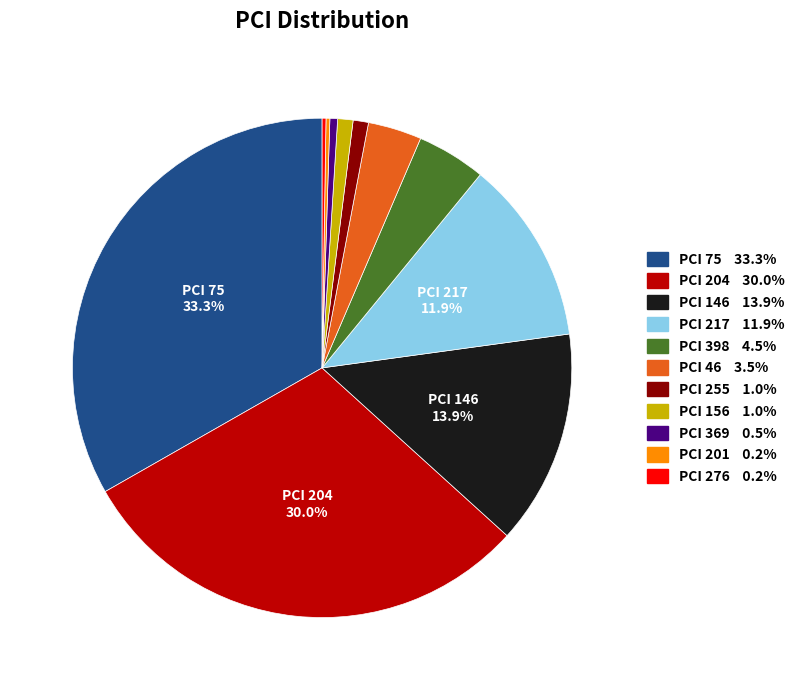

Is there any slice that represents more than half of the pie?

No